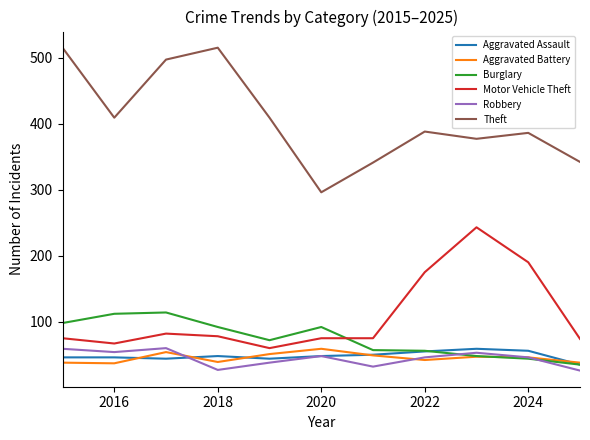

What are all the series names shown in the legend?

Aggravated Assault, Aggravated Battery, Burglary, Motor Vehicle Theft, Robbery, Theft